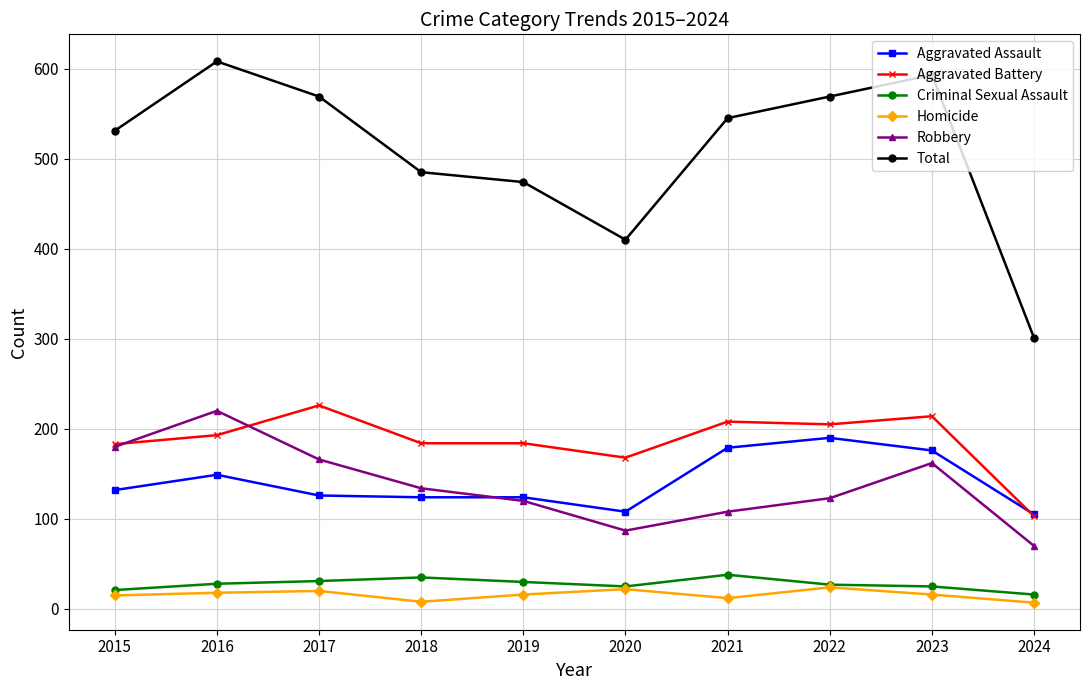

Which category has the highest value across all series?

2016